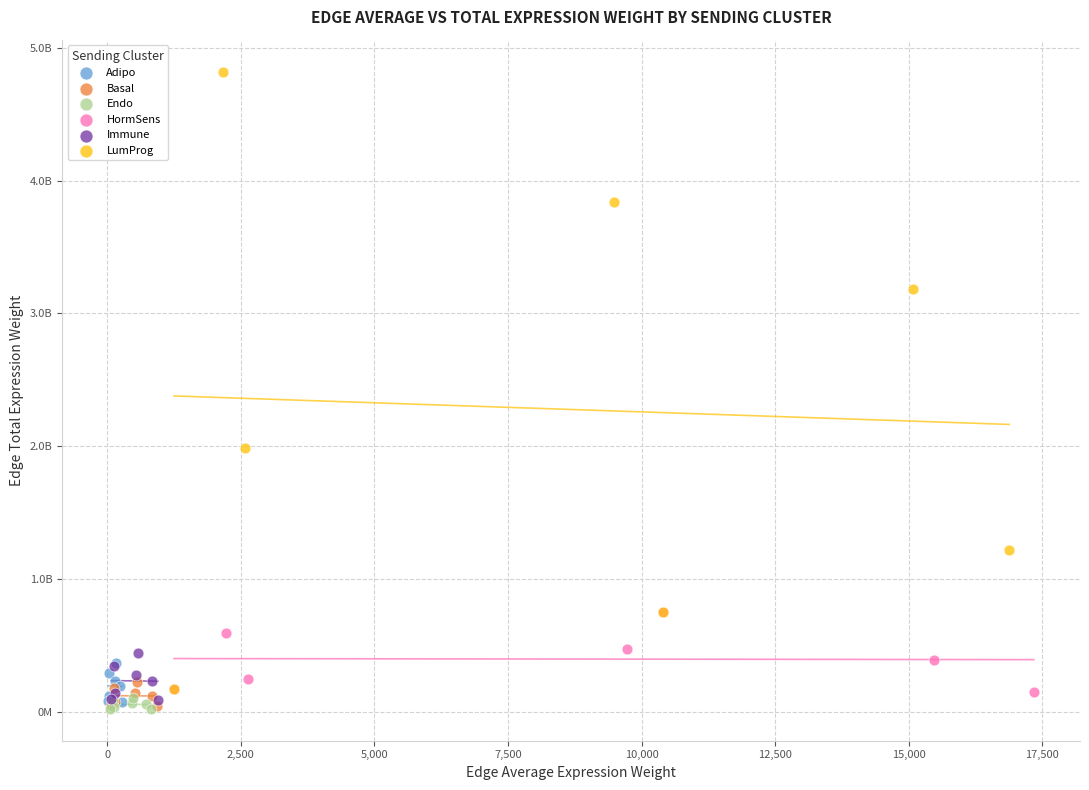

What are all the series names shown in the legend?

Adipo, Basal, Endo, HormSens, Immune, LumProg